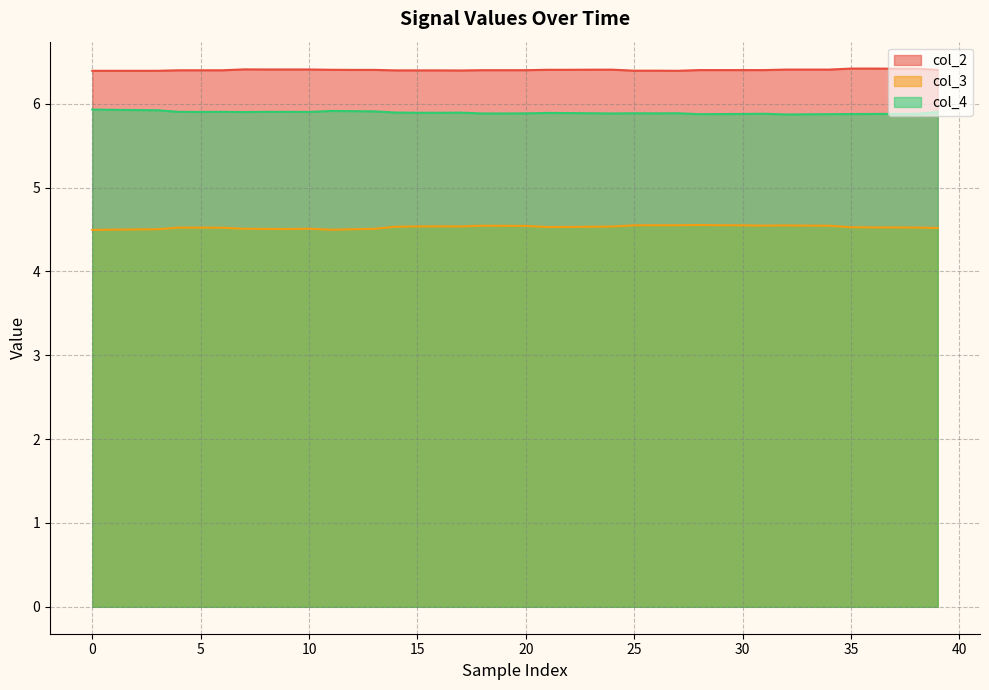

At how many categories does at least one series exceed 5?

40